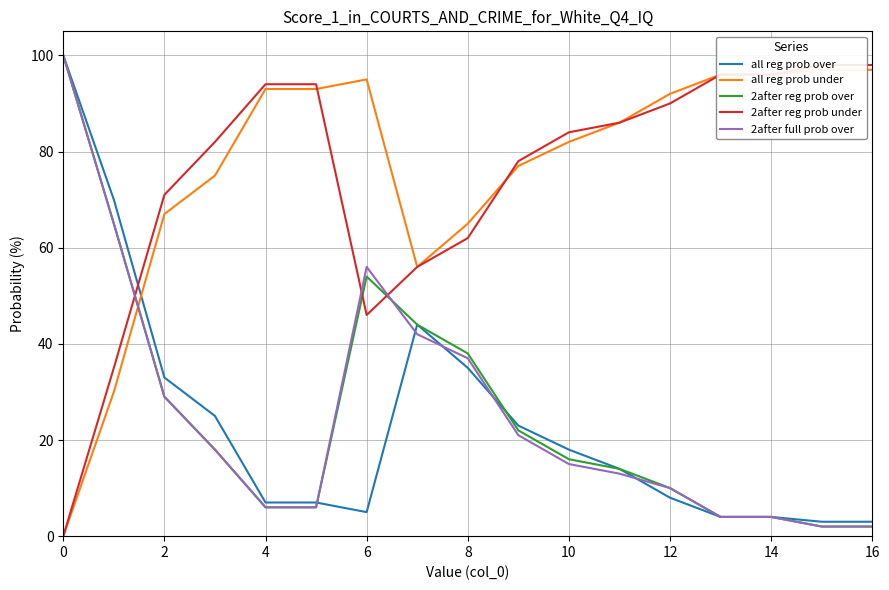

List the series in order of their peak value, lowest first.

all reg prob under, 2after reg prob under, all reg prob over, 2after reg prob over, 2after full prob over